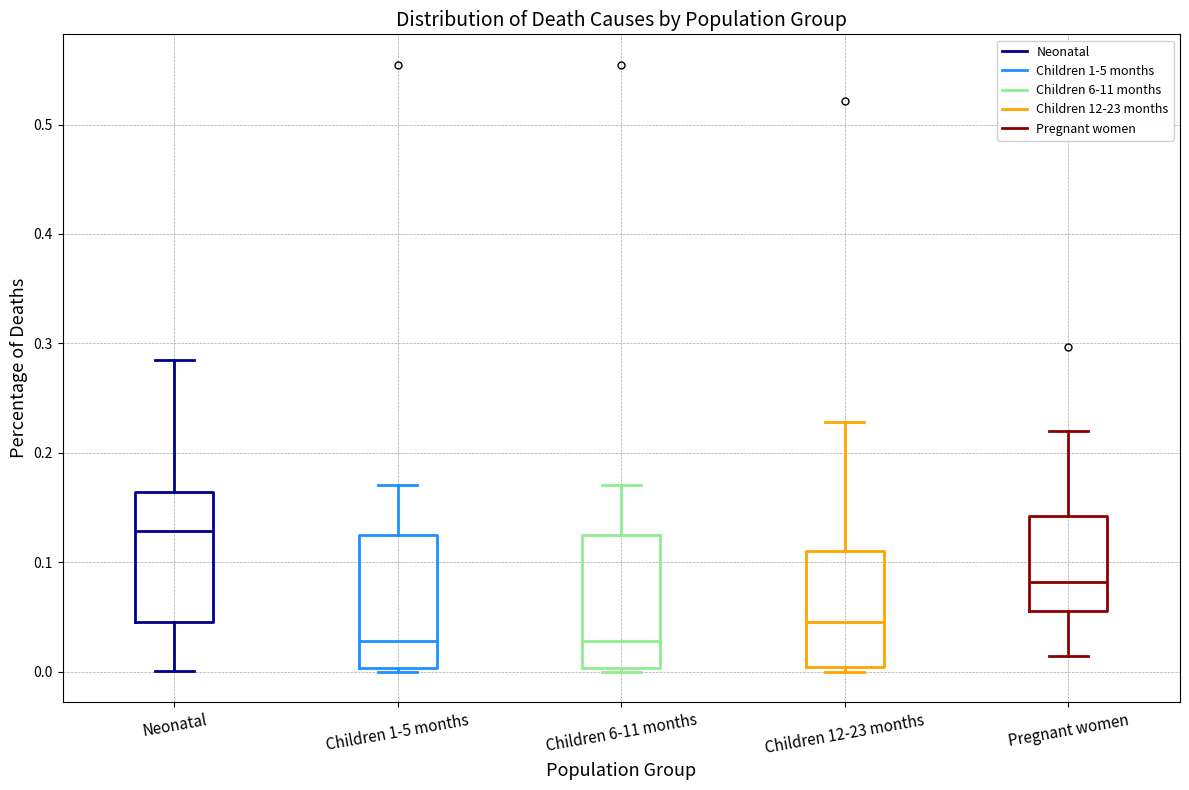

Where does the median line of the box for Pregnant women sit on the y-axis? The values are not printed on the chart, so give them approximately, as read against the axis.

0.08